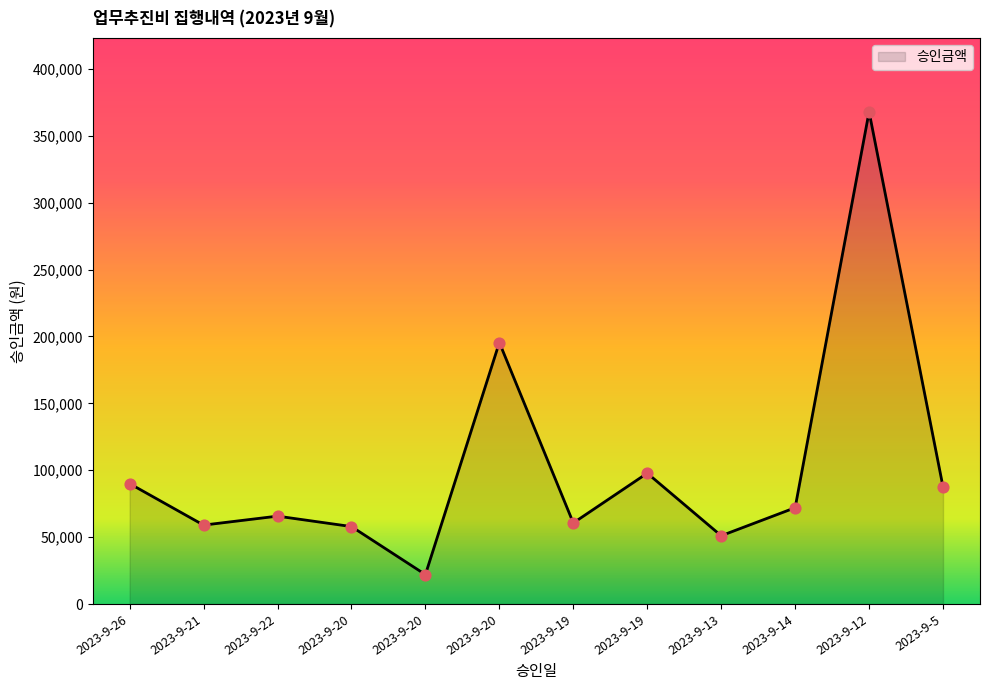

What is the ratio of the value at 2023-9-20 to the value at 2023-9-19?

2.0